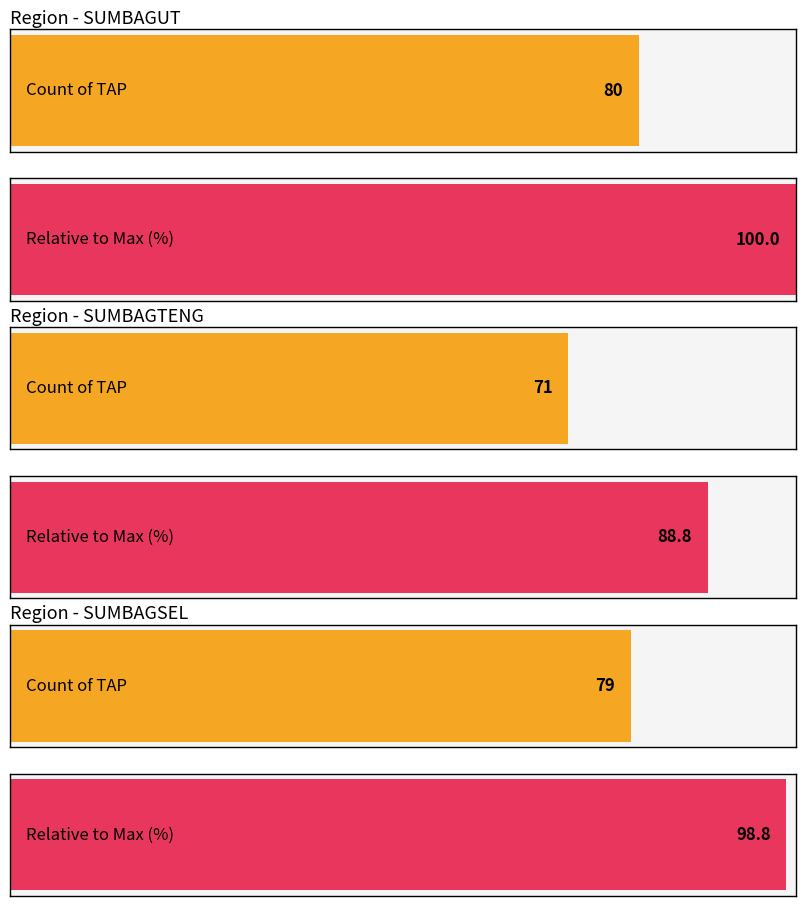

Is it true that the value at SUMBAGTENG is 44?

False